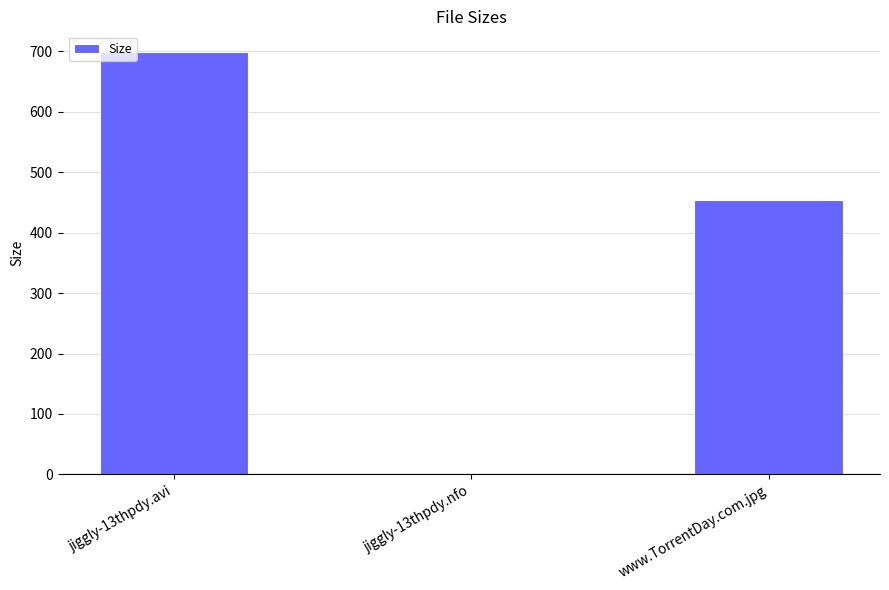

Are the bars grouped side by side (vs. stacked)?

No